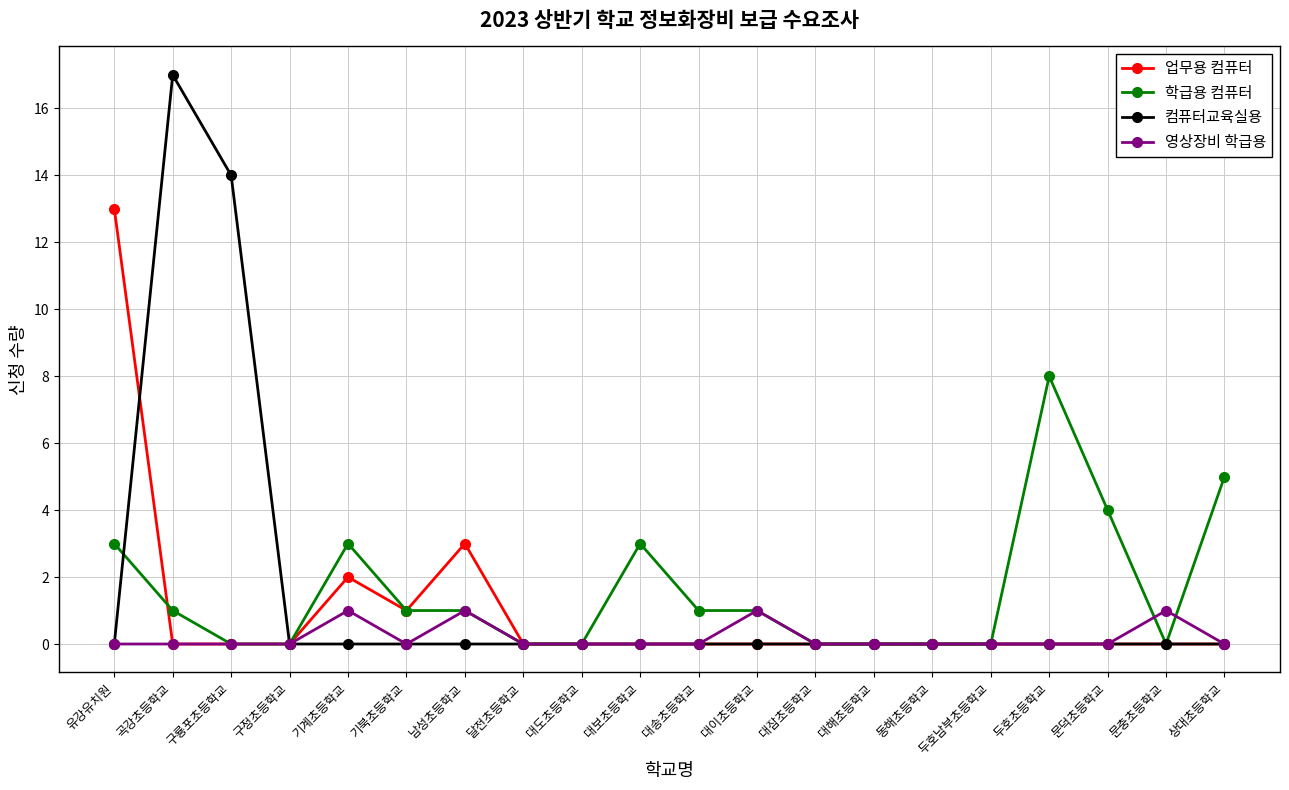

What is the total value across all series at 기계초등학교?

6